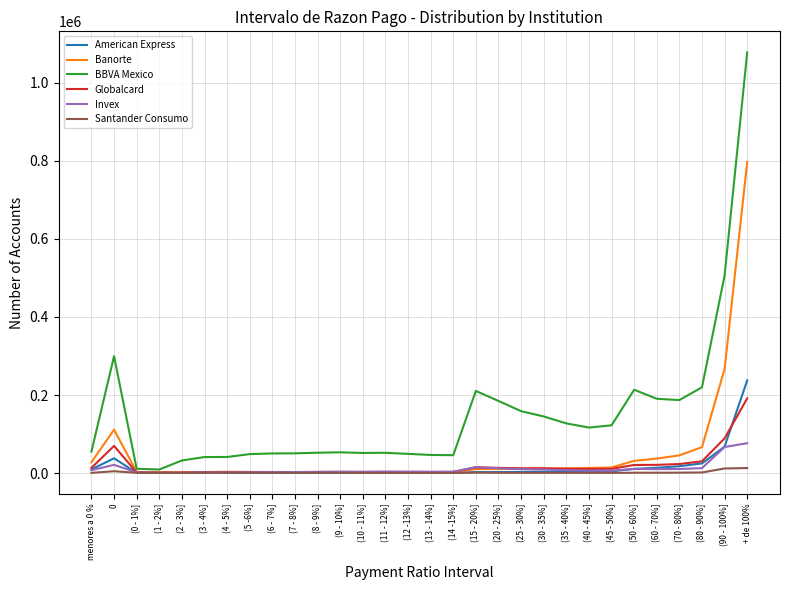

How many lines are shown in the chart?

6